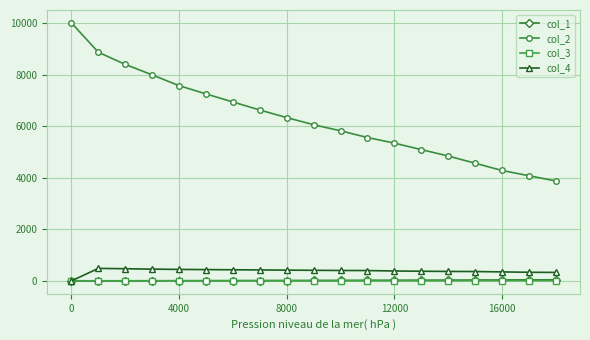

What are all the series names shown in the legend?

col_1, col_2, col_3, col_4